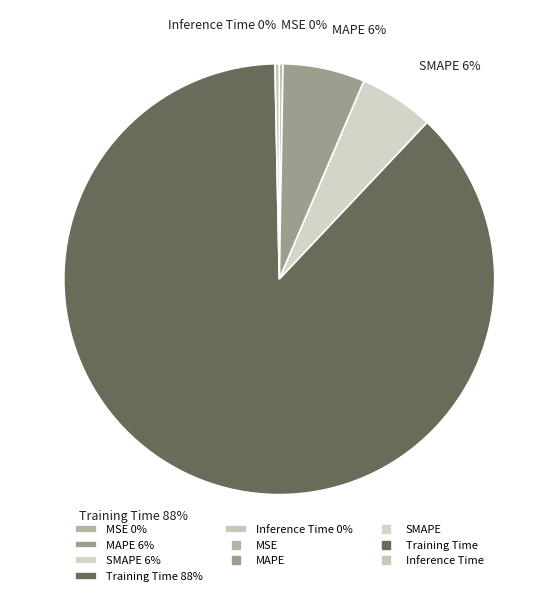

Which slice is the largest?

Training Time